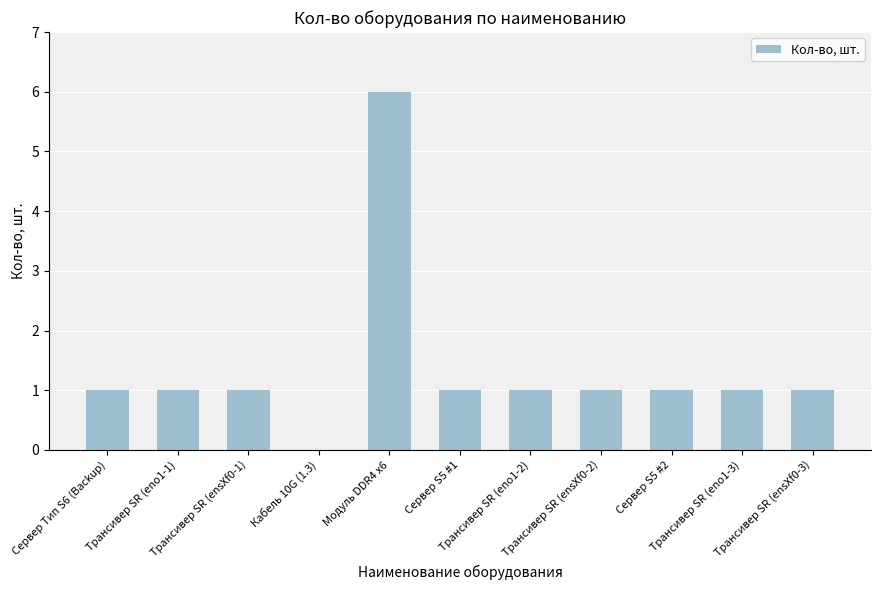

What is the greatest value displayed?

6